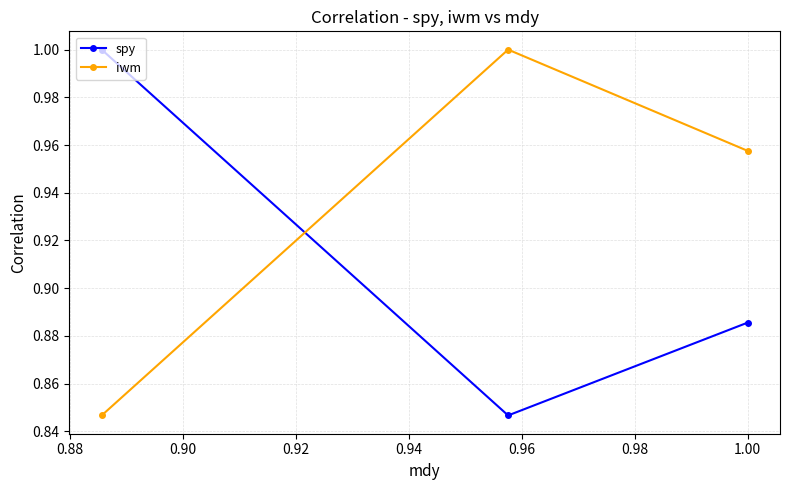

At how many categories does at least one series exceed 0?

3